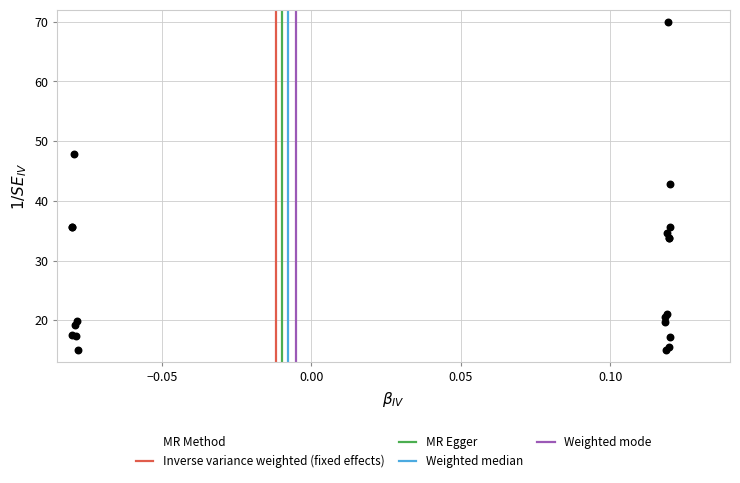

What Y value in the scatter plot is closest to 42?

42.8